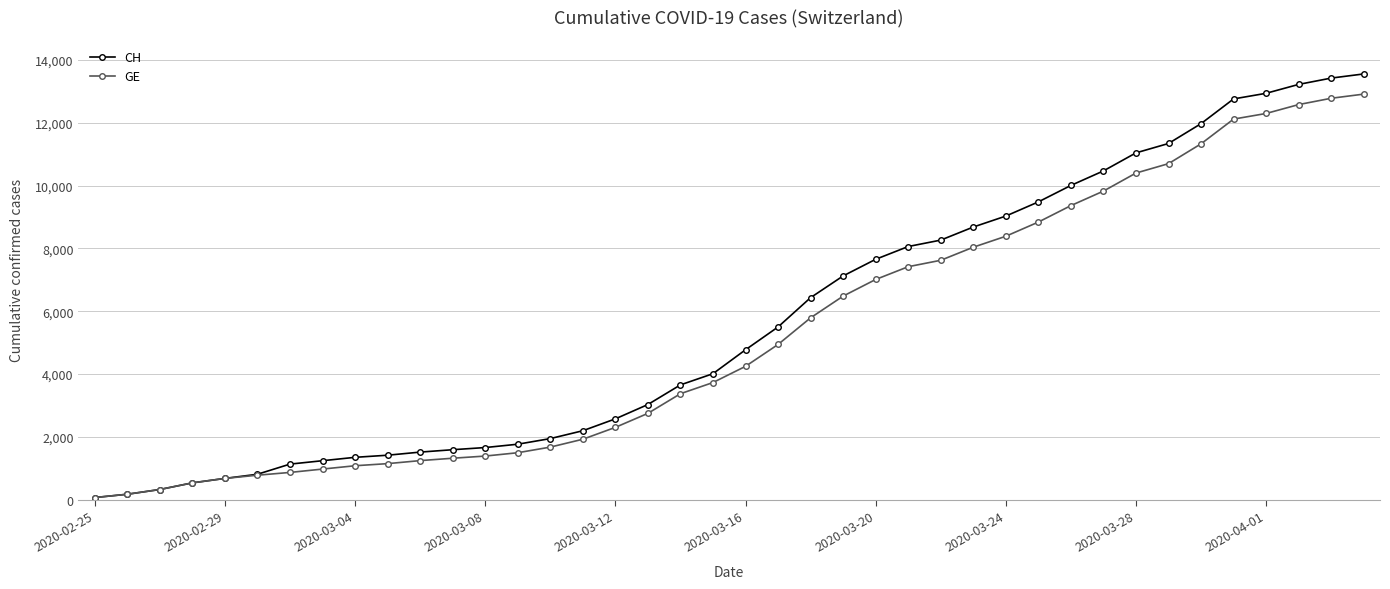

Reading left to right, transcribe all the data shown in this chart.

CH: 73	178	329	540	682	814	1137	1245	1353	1420	1519	1595	1664	1770	1949	2199	2577	3033	3658	4014	4775	5501	6434	7125	7654	8061	8265	8681	9030	9481	10005	10467	11041	11340	11971	12758	12937	13220	13421	13553
GE: 73	178	329	540	682	784	872	979	1085	1152	1248	1324	1393	1499	1678	1928	2306	2752	3377	3733	4248	4944	5792	6483	7012	7419	7623	8039	8388	8839	9363	9825	10399	10698	11329	12116	12295	12578	12779	12911